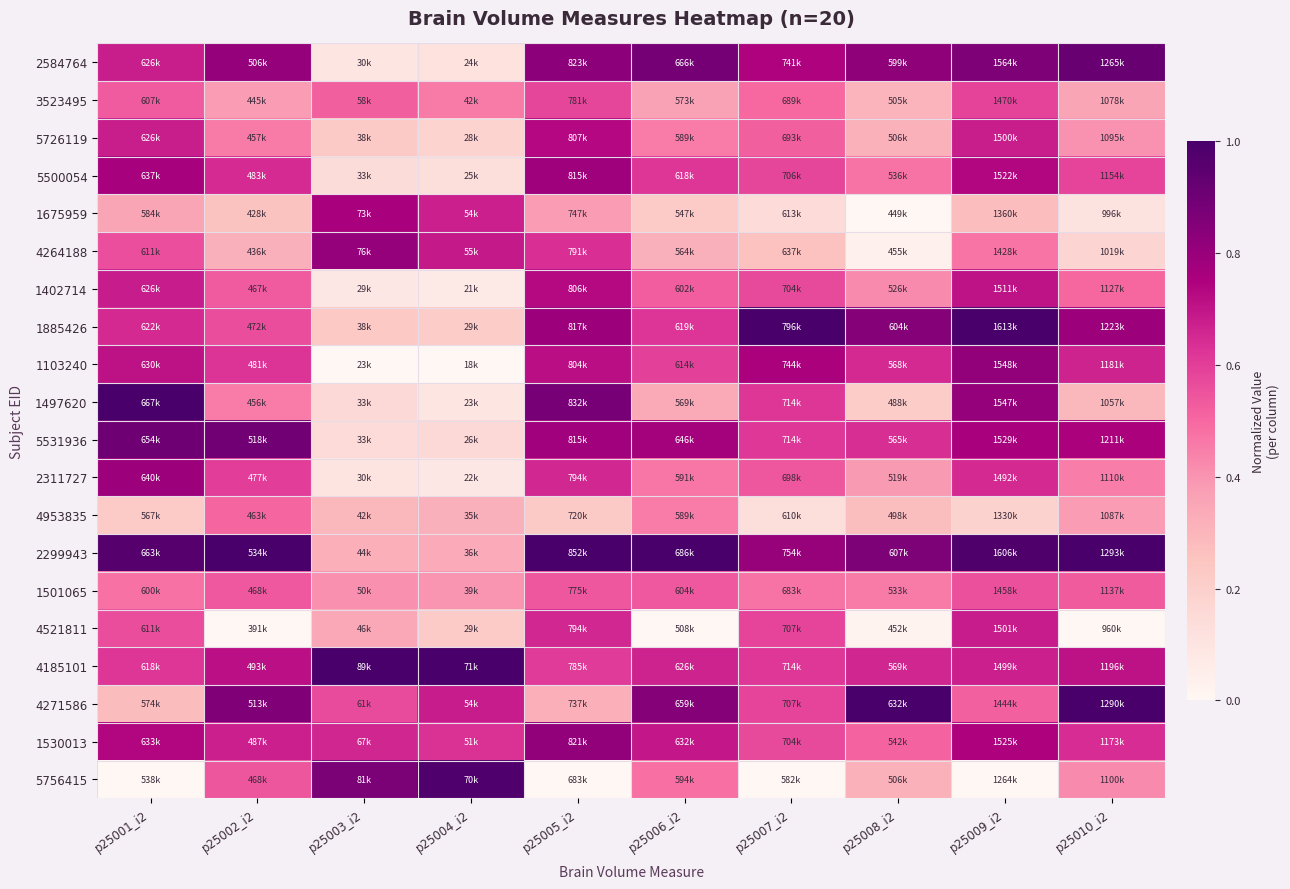

Reading left to right, transcribe all the data shown in this chart.

2584764: p25001_i2=0.7	p25002_i2=0.8	p25003_i2=0.1	p25004_i2=0.1	p25005_i2=0.8	p25006_i2=0.9	p25007_i2=0.7	p25008_i2=0.8	p25009_i2=0.9	p25010_i2=0.9
3523495: p25001_i2=0.5	p25002_i2=0.4	p25003_i2=0.5	p25004_i2=0.5	p25005_i2=0.6	p25006_i2=0.4	p25007_i2=0.5	p25008_i2=0.3	p25009_i2=0.6	p25010_i2=0.4
5726119: p25001_i2=0.7	p25002_i2=0.5	p25003_i2=0.2	p25004_i2=0.2	p25005_i2=0.7	p25006_i2=0.5	p25007_i2=0.5	p25008_i2=0.3	p25009_i2=0.7	p25010_i2=0.4
5500054: p25001_i2=0.8	p25002_i2=0.6	p25003_i2=0.1	p25004_i2=0.1	p25005_i2=0.8	p25006_i2=0.6	p25007_i2=0.6	p25008_i2=0.5	p25009_i2=0.7	p25010_i2=0.6
1675959: p25001_i2=0.4	p25002_i2=0.3	p25003_i2=0.8	p25004_i2=0.7	p25005_i2=0.4	p25006_i2=0.2	p25007_i2=0.1	p25008_i2=0.0	p25009_i2=0.3	p25010_i2=0.1
4264188: p25001_i2=0.6	p25002_i2=0.3	p25003_i2=0.8	p25004_i2=0.7	p25005_i2=0.6	p25006_i2=0.3	p25007_i2=0.3	p25008_i2=0.0	p25009_i2=0.5	p25010_i2=0.2
1402714: p25001_i2=0.7	p25002_i2=0.5	p25003_i2=0.1	p25004_i2=0.1	p25005_i2=0.7	p25006_i2=0.5	p25007_i2=0.6	p25008_i2=0.4	p25009_i2=0.7	p25010_i2=0.5
1885426: p25001_i2=0.6	p25002_i2=0.6	p25003_i2=0.2	p25004_i2=0.2	p25005_i2=0.8	p25006_i2=0.6	p25007_i2=1.0	p25008_i2=0.8	p25009_i2=1.0	p25010_i2=0.8
1103240: p25001_i2=0.7	p25002_i2=0.6	p25003_i2=0.0	p25004_i2=0.0	p25005_i2=0.7	p25006_i2=0.6	p25007_i2=0.8	p25008_i2=0.7	p25009_i2=0.8	p25010_i2=0.7
1497620: p25001_i2=1.0	p25002_i2=0.5	p25003_i2=0.2	p25004_i2=0.1	p25005_i2=0.9	p25006_i2=0.3	p25007_i2=0.6	p25008_i2=0.2	p25009_i2=0.8	p25010_i2=0.3
5531936: p25001_i2=0.9	p25002_i2=0.9	p25003_i2=0.1	p25004_i2=0.2	p25005_i2=0.8	p25006_i2=0.8	p25007_i2=0.6	p25008_i2=0.6	p25009_i2=0.8	p25010_i2=0.8
2311727: p25001_i2=0.8	p25002_i2=0.6	p25003_i2=0.1	p25004_i2=0.1	p25005_i2=0.7	p25006_i2=0.5	p25007_i2=0.5	p25008_i2=0.4	p25009_i2=0.7	p25010_i2=0.5
4953835: p25001_i2=0.2	p25002_i2=0.5	p25003_i2=0.3	p25004_i2=0.3	p25005_i2=0.2	p25006_i2=0.5	p25007_i2=0.1	p25008_i2=0.3	p25009_i2=0.2	p25010_i2=0.4
2299943: p25001_i2=1.0	p25002_i2=1.0	p25003_i2=0.3	p25004_i2=0.3	p25005_i2=1.0	p25006_i2=1.0	p25007_i2=0.8	p25008_i2=0.9	p25009_i2=1.0	p25010_i2=1.0
1501065: p25001_i2=0.5	p25002_i2=0.5	p25003_i2=0.4	p25004_i2=0.4	p25005_i2=0.5	p25006_i2=0.5	p25007_i2=0.5	p25008_i2=0.5	p25009_i2=0.6	p25010_i2=0.5
4521811: p25001_i2=0.6	p25002_i2=0.0	p25003_i2=0.3	p25004_i2=0.2	p25005_i2=0.7	p25006_i2=0.0	p25007_i2=0.6	p25008_i2=0.0	p25009_i2=0.7	p25010_i2=0.0
4185101: p25001_i2=0.6	p25002_i2=0.7	p25003_i2=1.0	p25004_i2=1.0	p25005_i2=0.6	p25006_i2=0.7	p25007_i2=0.6	p25008_i2=0.7	p25009_i2=0.7	p25010_i2=0.7
4271586: p25001_i2=0.3	p25002_i2=0.9	p25003_i2=0.6	p25004_i2=0.7	p25005_i2=0.3	p25006_i2=0.8	p25007_i2=0.6	p25008_i2=1.0	p25009_i2=0.5	p25010_i2=1.0
1530013: p25001_i2=0.7	p25002_i2=0.7	p25003_i2=0.7	p25004_i2=0.6	p25005_i2=0.8	p25006_i2=0.7	p25007_i2=0.6	p25008_i2=0.5	p25009_i2=0.7	p25010_i2=0.6
5756415: p25001_i2=0.0	p25002_i2=0.5	p25003_i2=0.9	p25004_i2=1.0	p25005_i2=0.0	p25006_i2=0.5	p25007_i2=0.0	p25008_i2=0.3	p25009_i2=0.0	p25010_i2=0.4